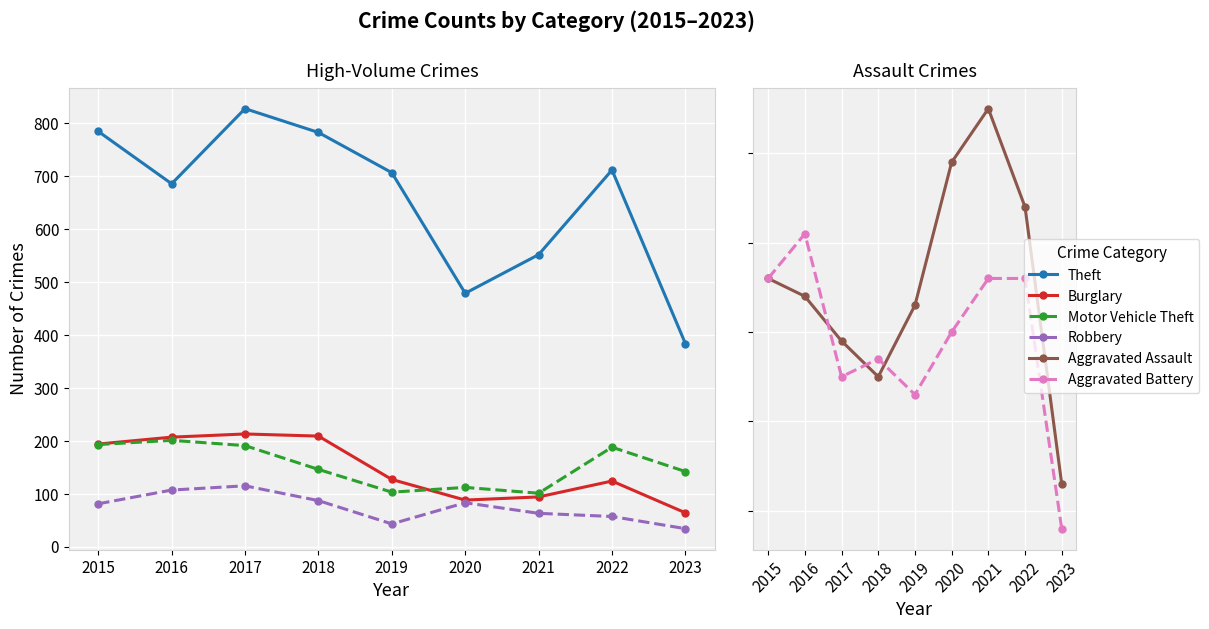

In Burglary, how many points are lower than both neighbors (excluding endpoints)?

1